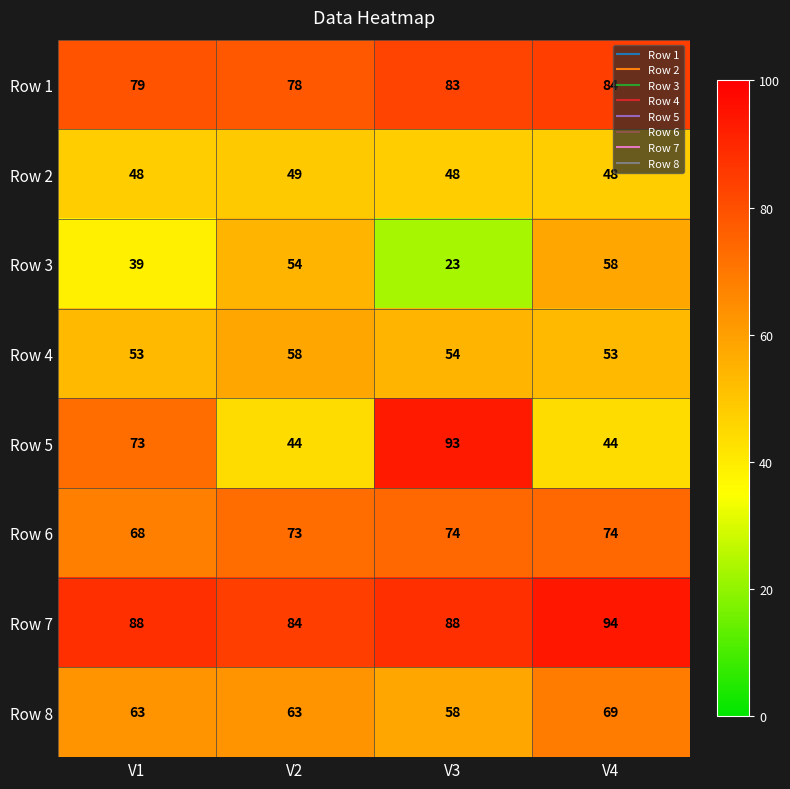

How many categories are shown in the chart?

4